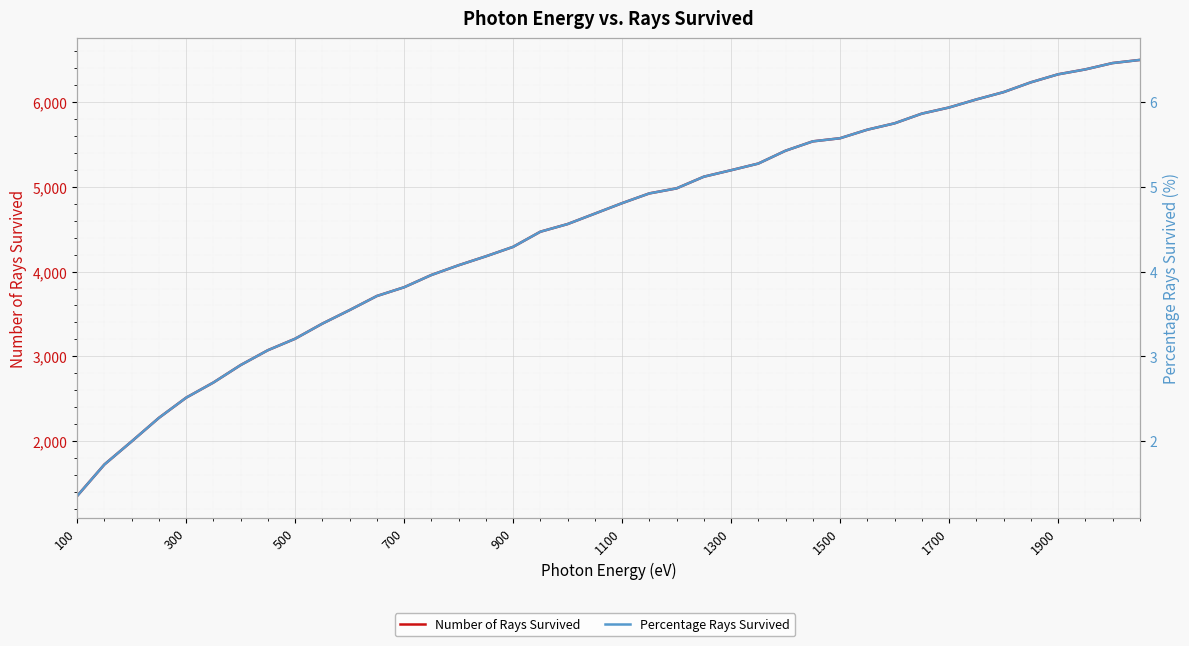

The value of Number of Rays Survived at 13 is 5878.0. True or false?

False